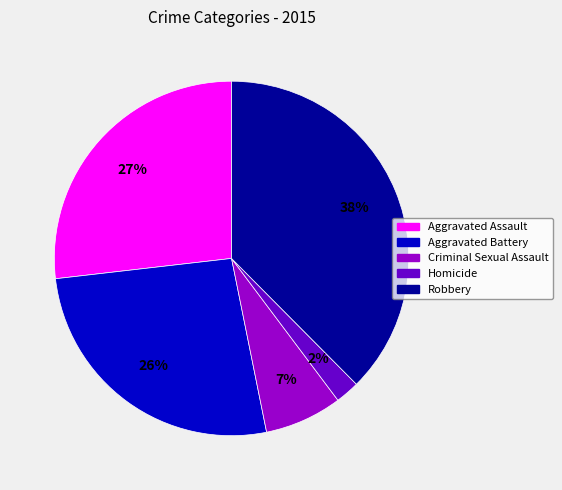

Between Homicide and Aggravated Battery, which is larger?

Aggravated Battery